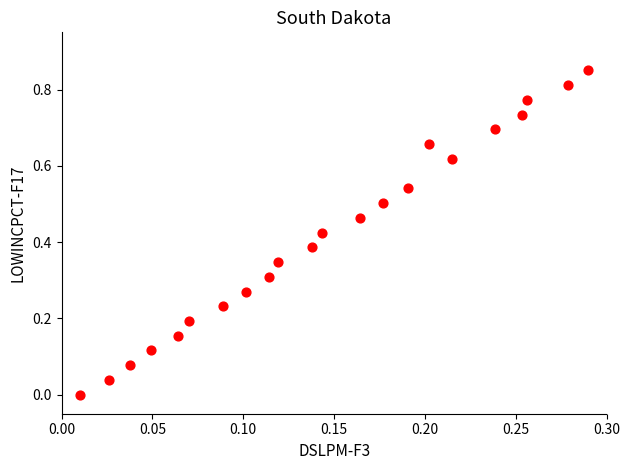

How many data points are displayed?

22